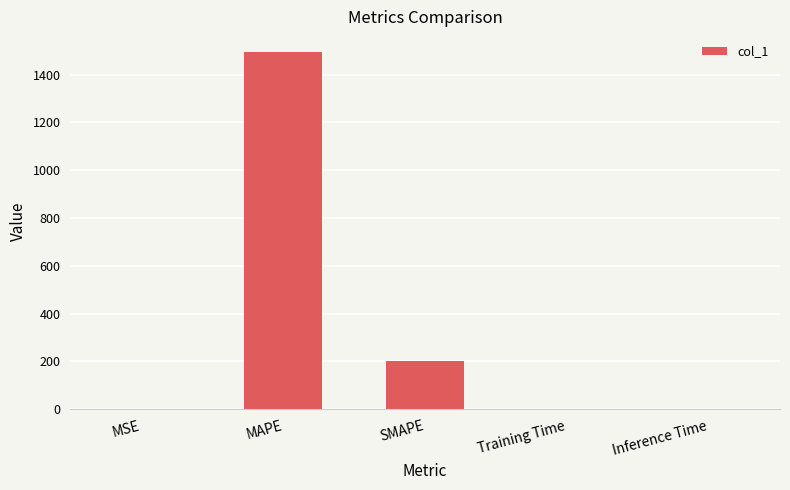

Is it true that the value at Inference Time is 0.0?

True